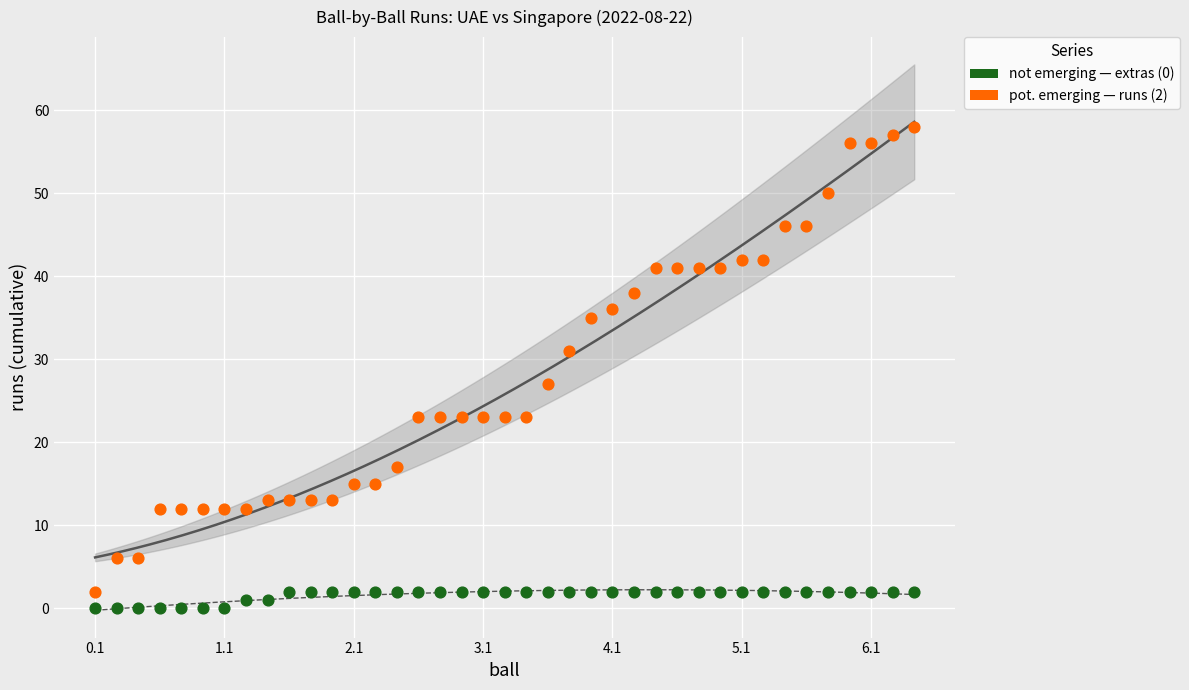

Across all data points, what is the range of Y values (max minus min)?

58